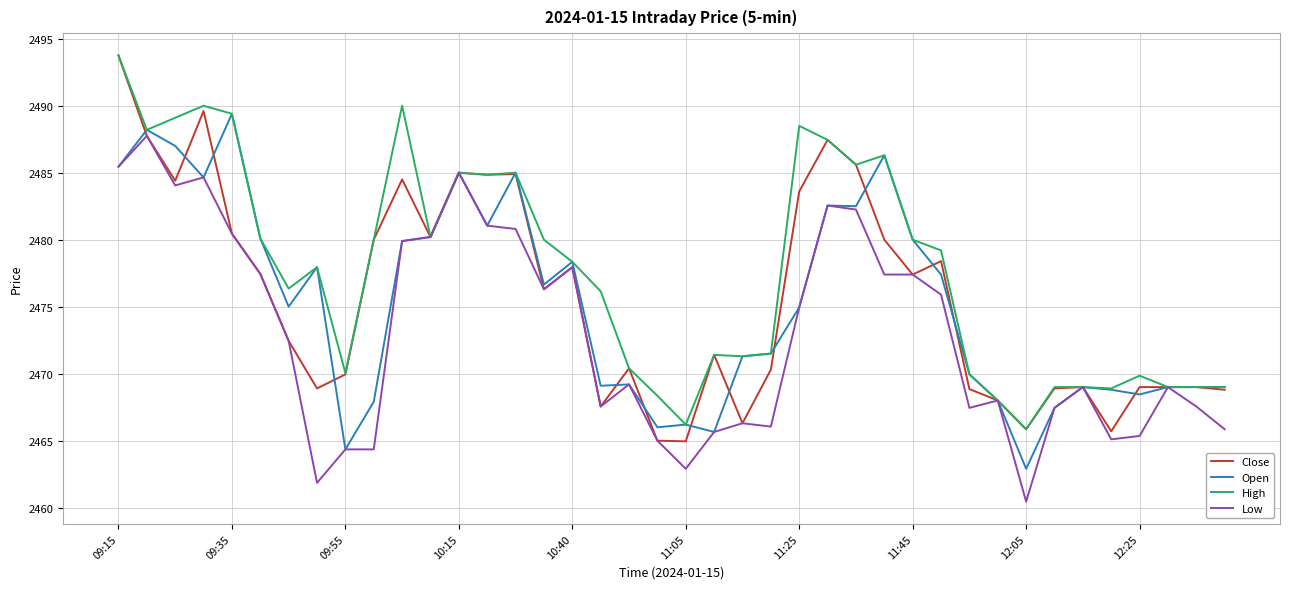

Which series has the largest total across all categories?

High